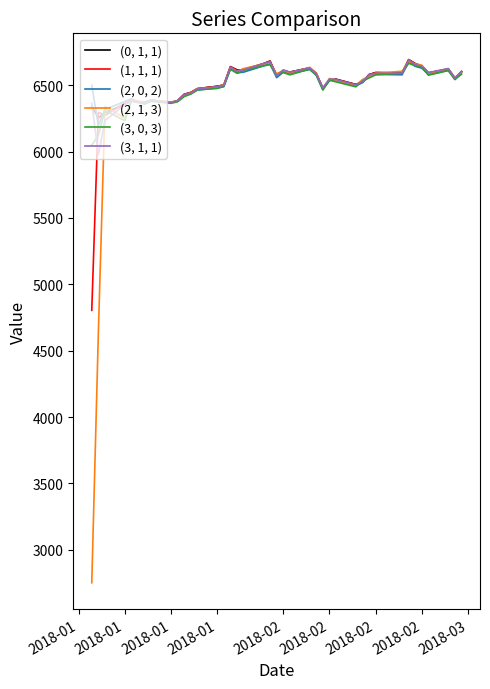

Which series has the widest spread of values?

(2, 1, 3)